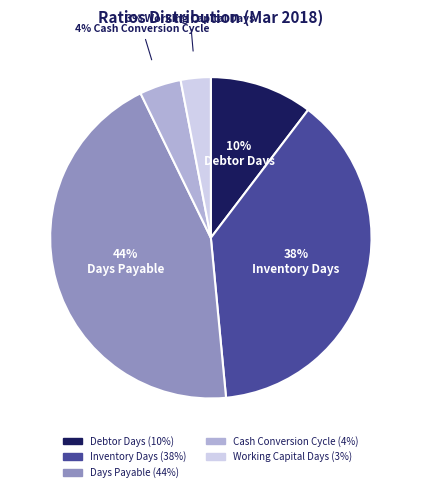

Does Debtor Days account for over 50% of the chart?

No